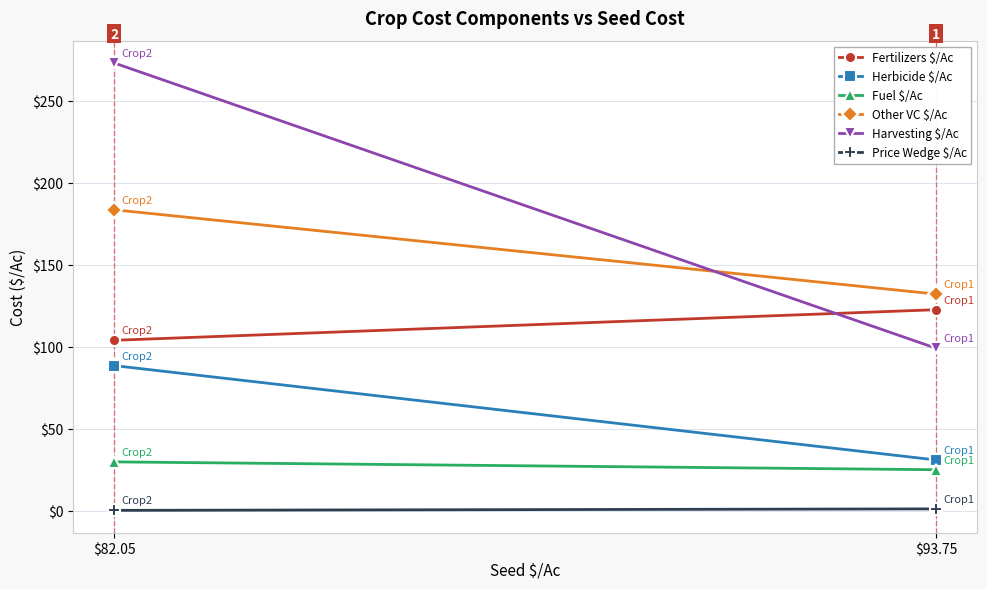

What is the label of the 2nd point from the right?

$93.75